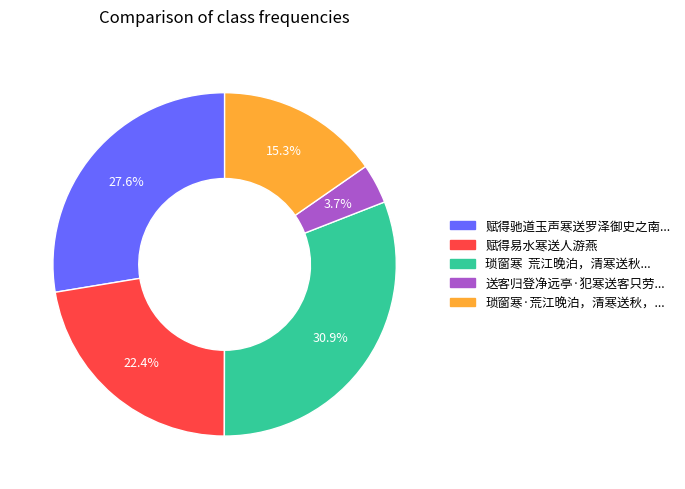

How many segments does this pie chart have?

5